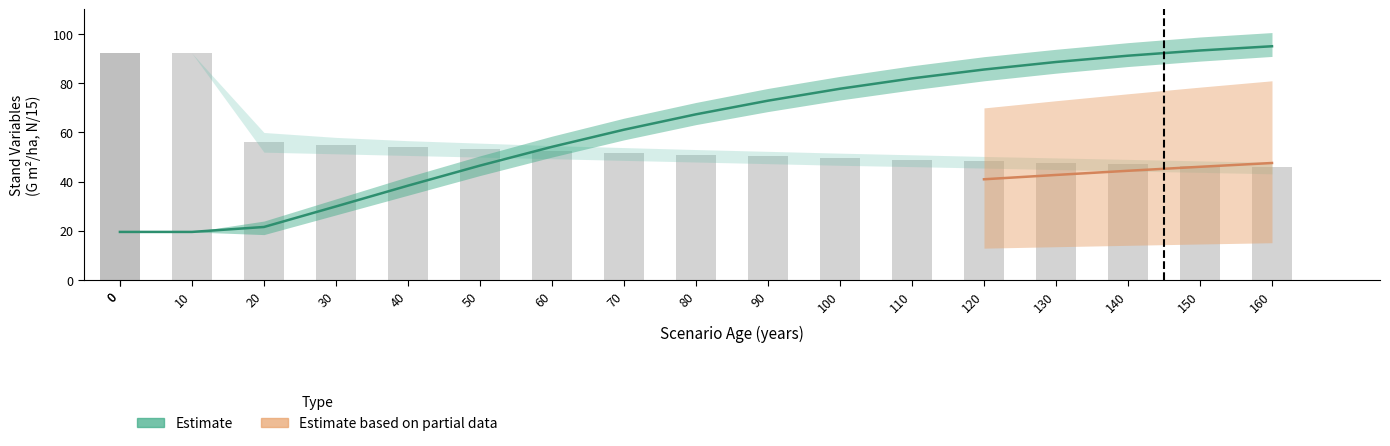

What is the value of the 13th bar from the left?

48.9